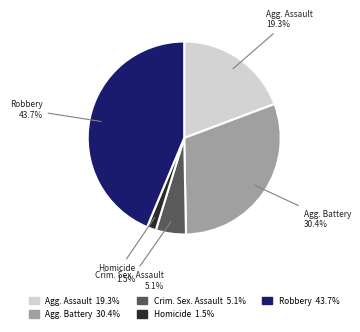

Is there a majority slice in this chart?

No